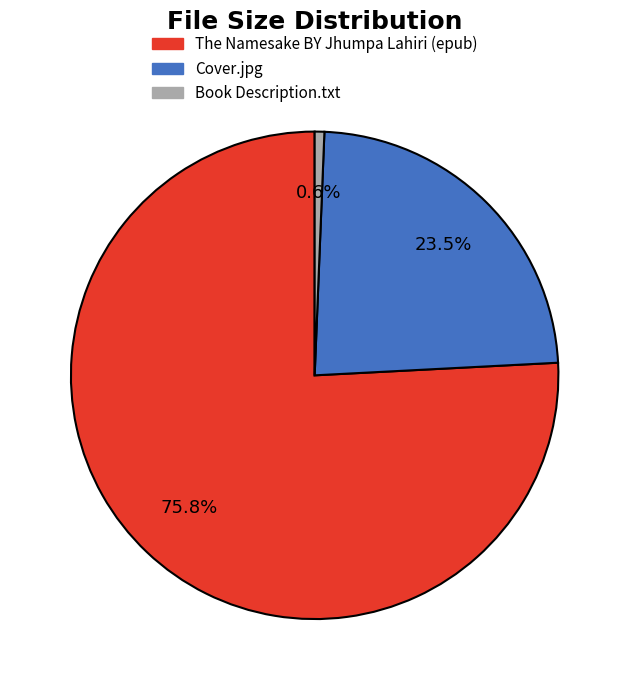

What is the smallest slice in the pie chart?

Book Description.txt